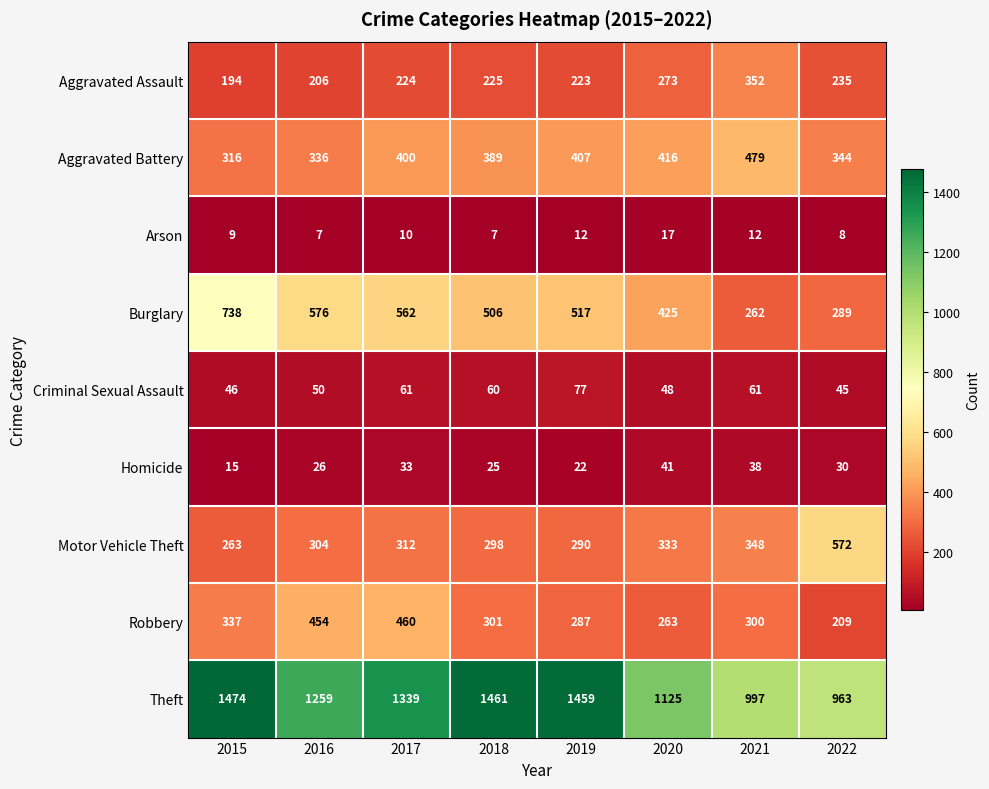

What is the sum of the Burglary values at 2015 and 2016?

1314